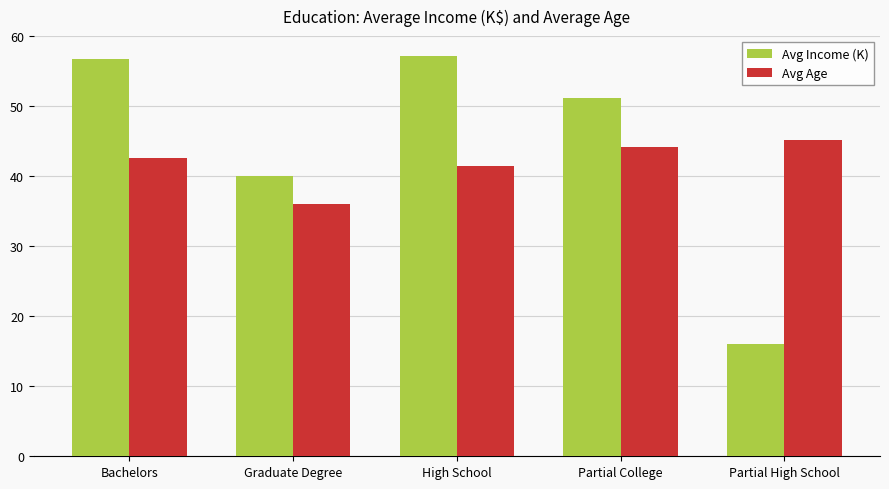

Which series changed the most between Bachelors and Graduate Degree?

Avg Income (K)